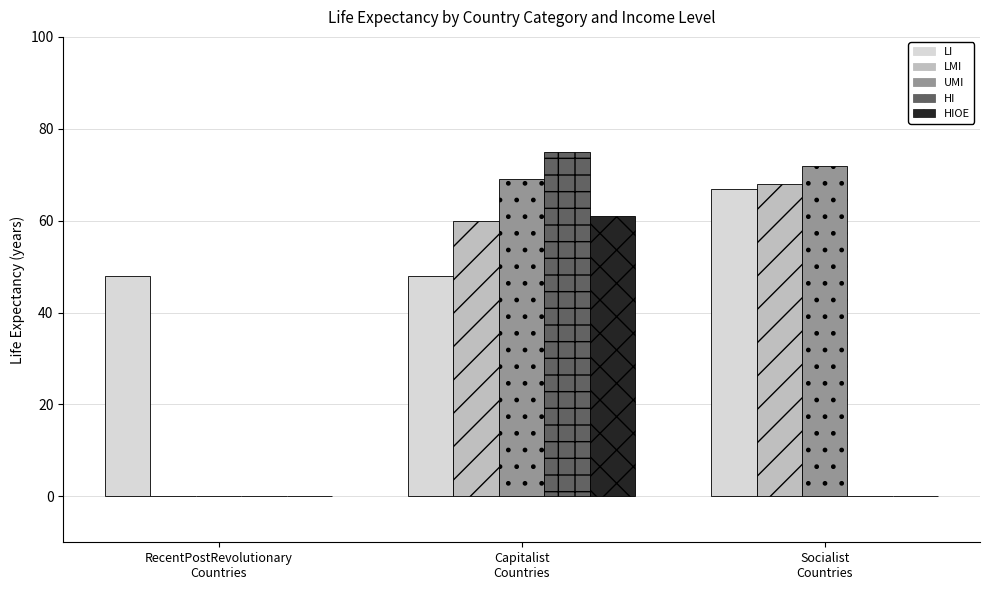

True or false: HI has a value of 75 at Capitalist
Countries.

True